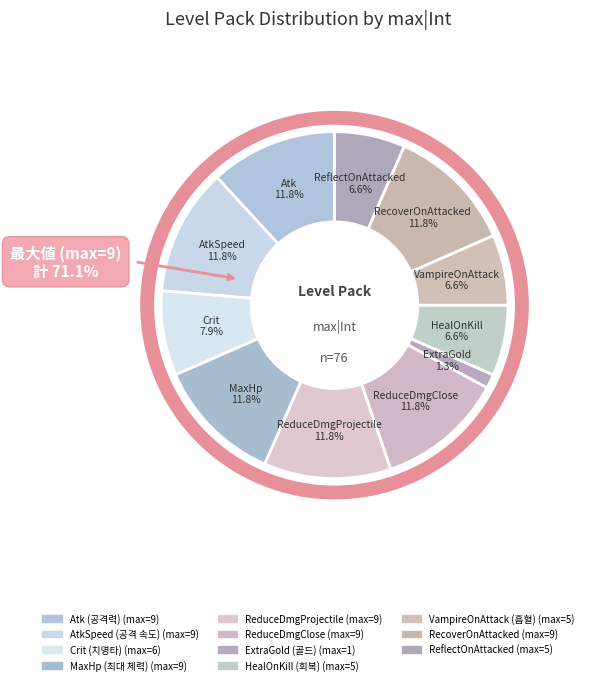

What is the change in value from ExtraGold (골드) to RecoverOnAttacked?

+8